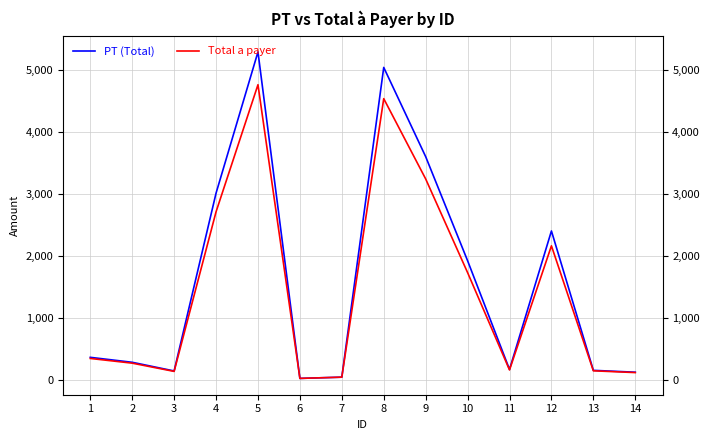

What are all the series names shown in the legend?

PT (Total), Total a payer